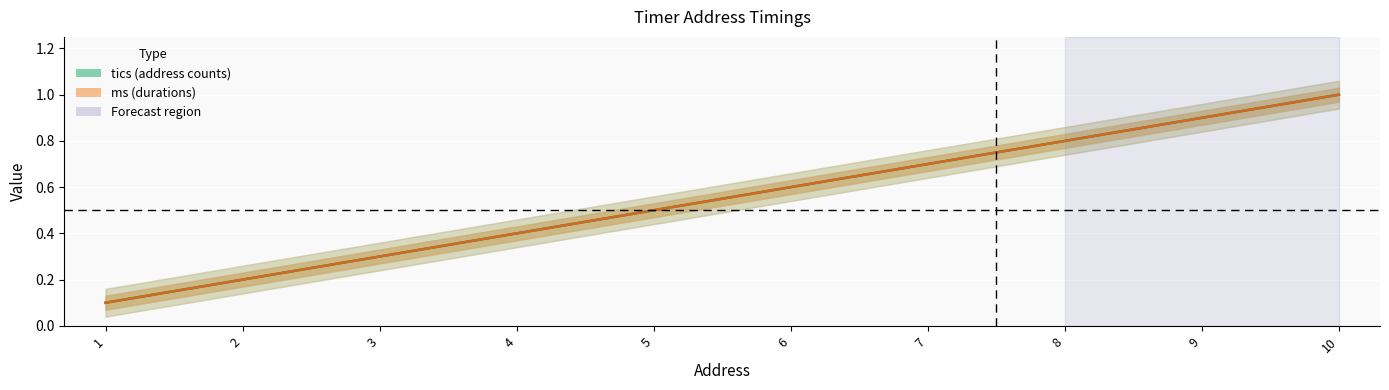

Where is tics nearest to the value 0?

1